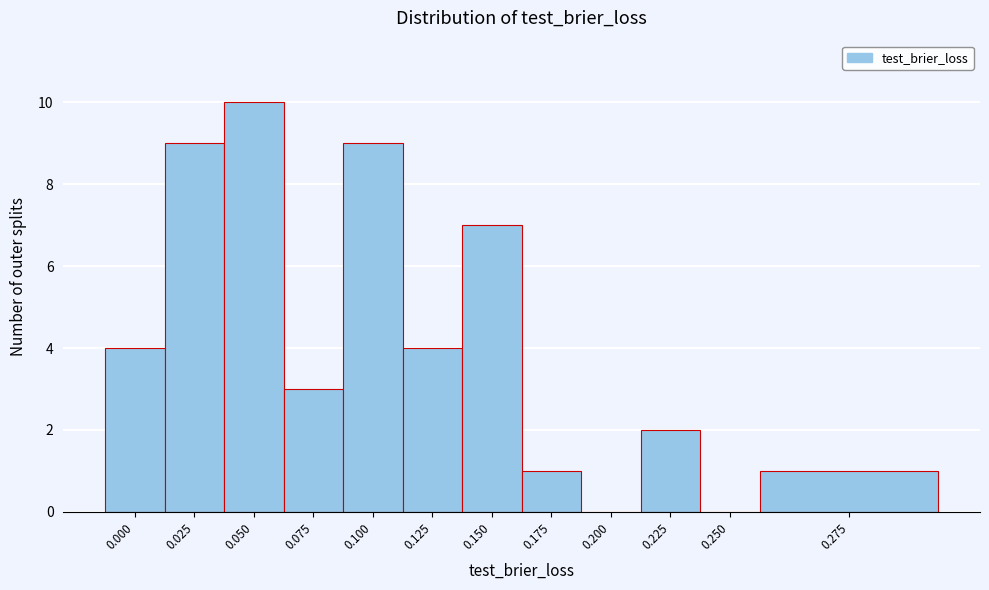

Reading left to right, extract all data points from this chart.

0.000=4	0.025=9	0.050=10	0.075=3	0.100=9	0.125=4	0.150=7	0.175=1	0.200=0	0.225=2	0.250=0	0.275=1